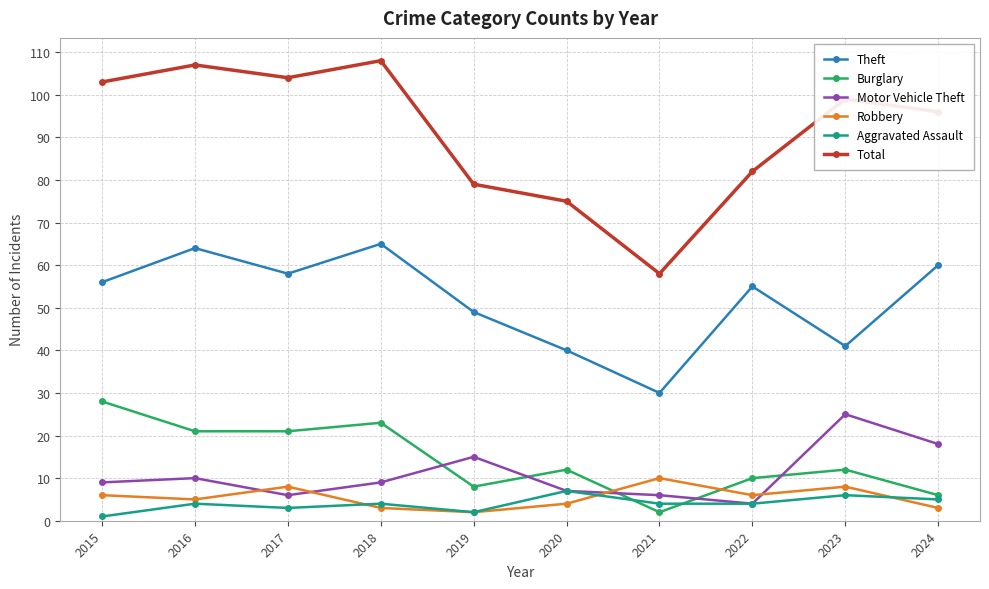

Reading right to left, list all the values displayed in this chart.

Theft: 2024=60	2023=41	2022=55	2021=30	2020=40	2019=49	2018=65	2017=58	2016=64	2015=56
Burglary: 2024=6	2023=12	2022=10	2021=2	2020=12	2019=8	2018=23	2017=21	2016=21	2015=28
Motor Vehicle Theft: 2024=18	2023=25	2022=4	2021=6	2020=7	2019=15	2018=9	2017=6	2016=10	2015=9
Robbery: 2024=3	2023=8	2022=6	2021=10	2020=4	2019=2	2018=3	2017=8	2016=5	2015=6
Aggravated Assault: 2024=5	2023=6	2022=4	2021=4	2020=7	2019=2	2018=4	2017=3	2016=4	2015=1
Total: 2024=96	2023=99	2022=82	2021=58	2020=75	2019=79	2018=108	2017=104	2016=107	2015=103